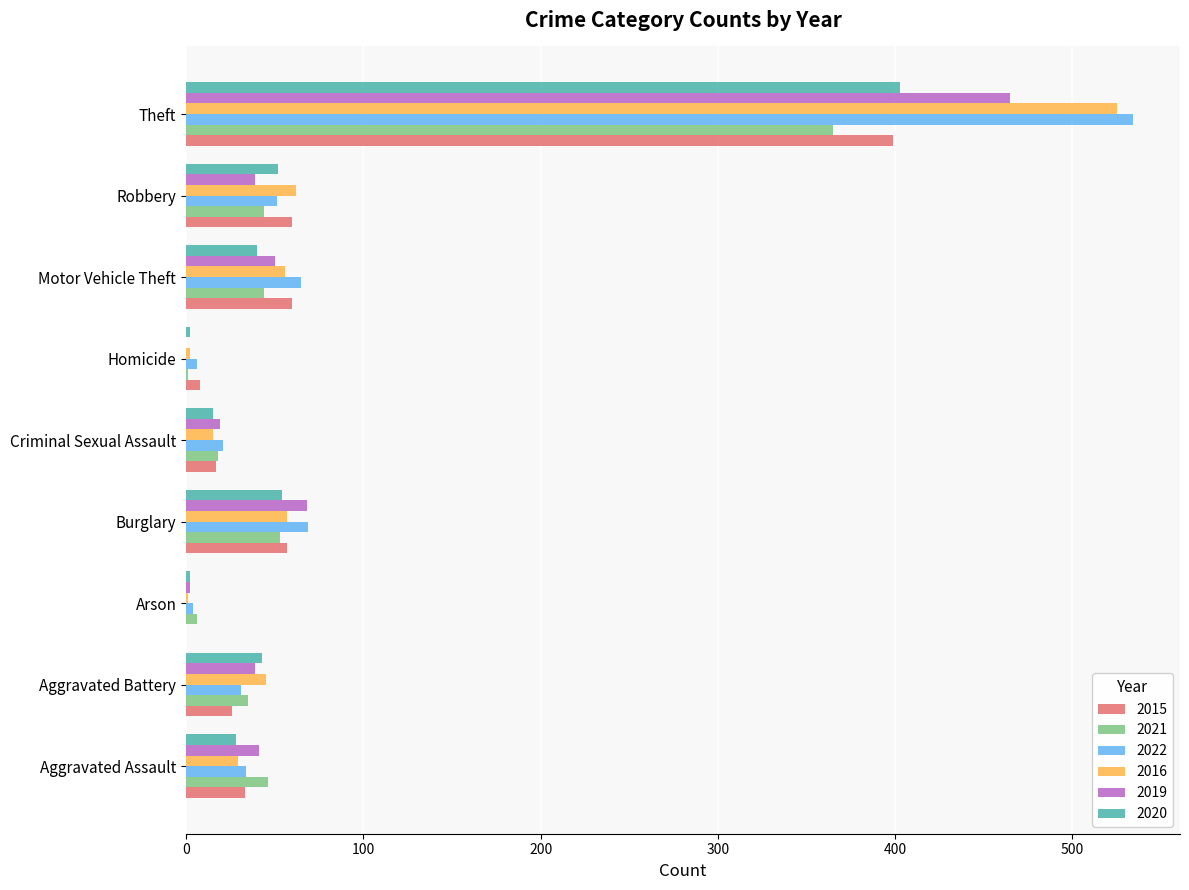

What is the spread (max minus min) of values at Aggravated Battery?

19